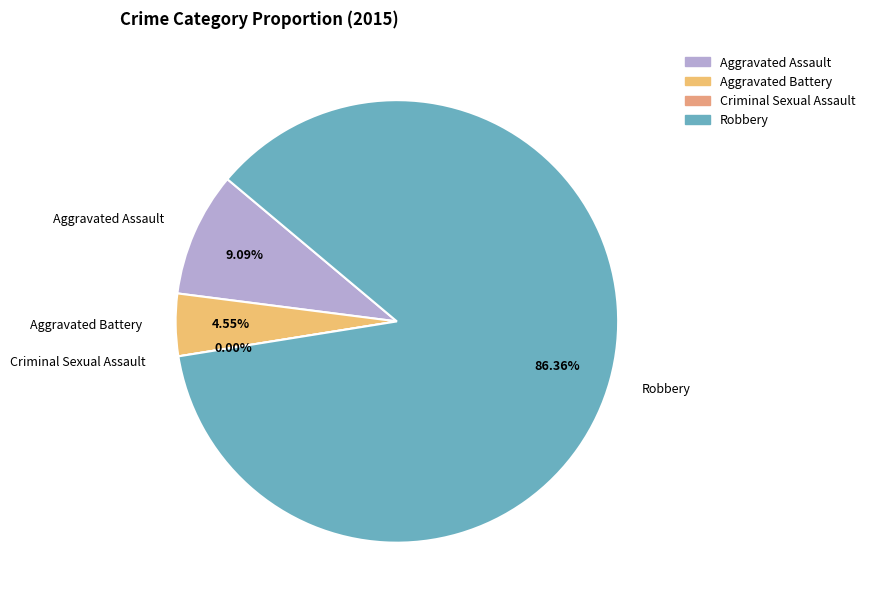

Between Aggravated Battery and Criminal Sexual Assault, which is larger?

Aggravated Battery